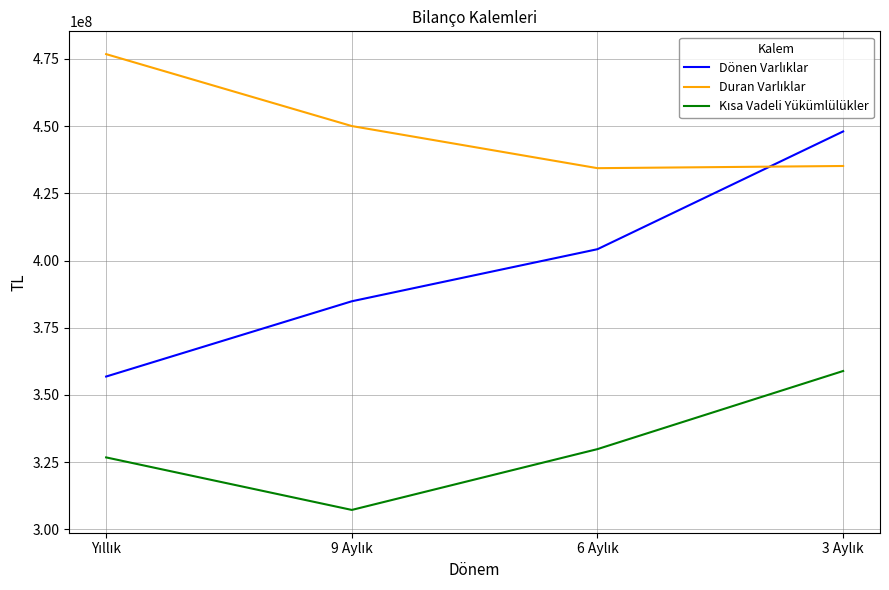

What is the minimum value shown in the chart?

307219855